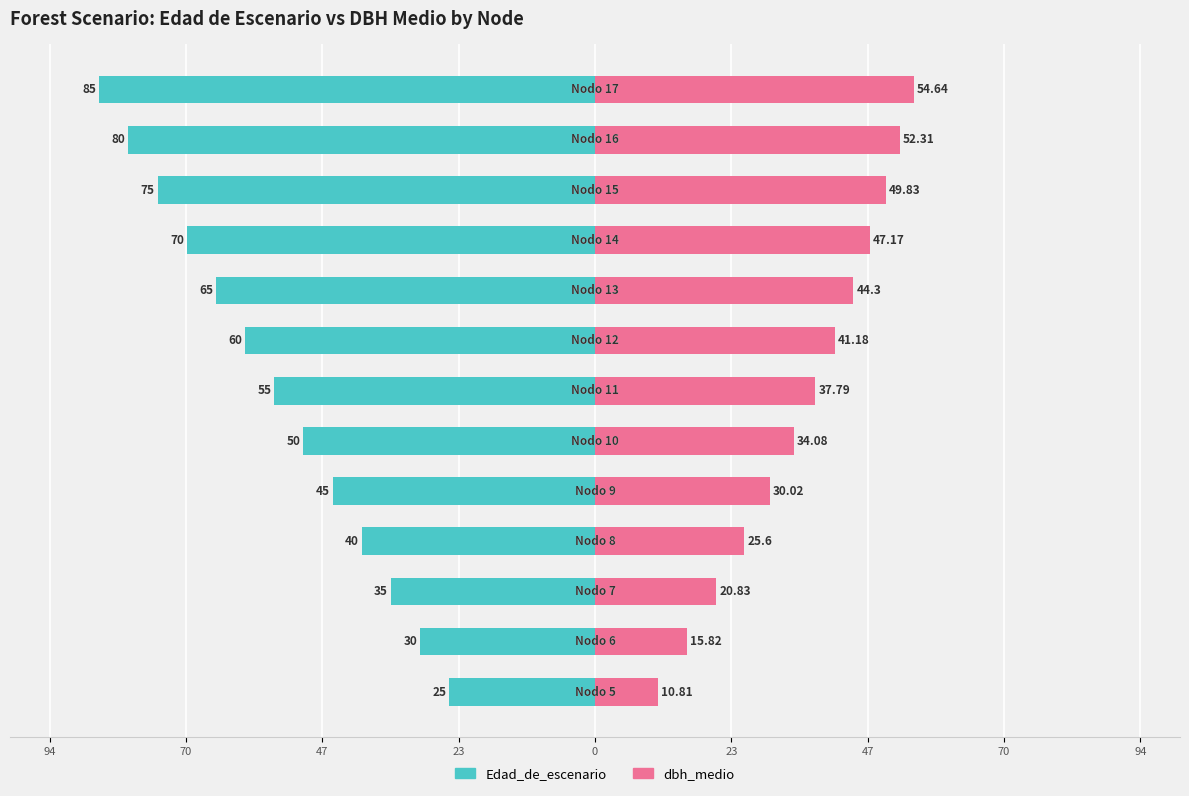

What are all the series names shown in the legend?

Edad_de_escenario, dbh_medio